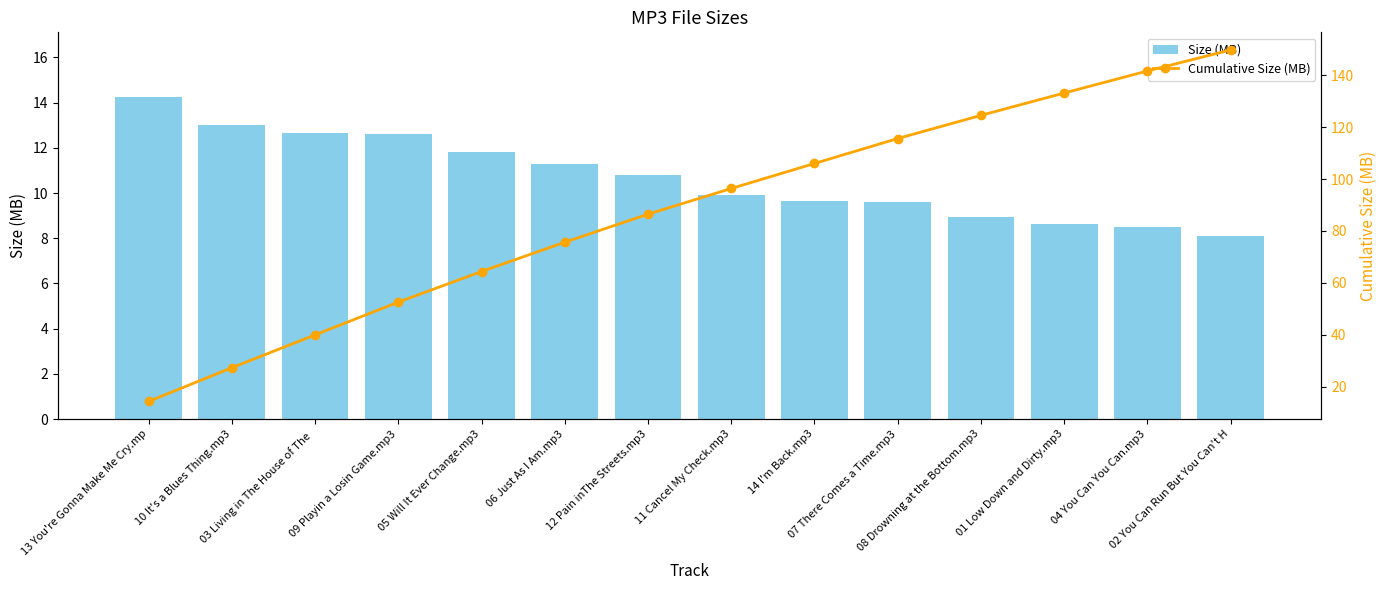

True or false: Size (MB) has a value of 11.3 at 06 Just As I Am.mp3.

True